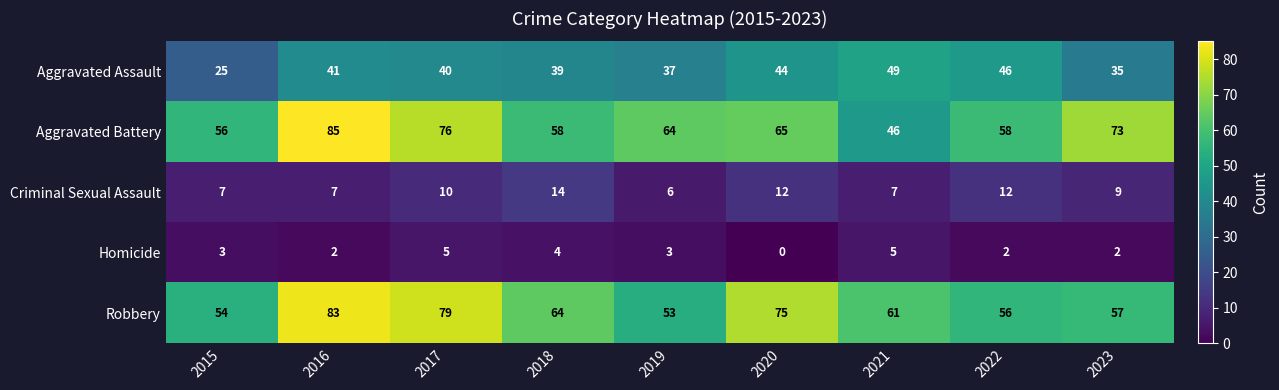

Which category has the lowest value across all series?

2020